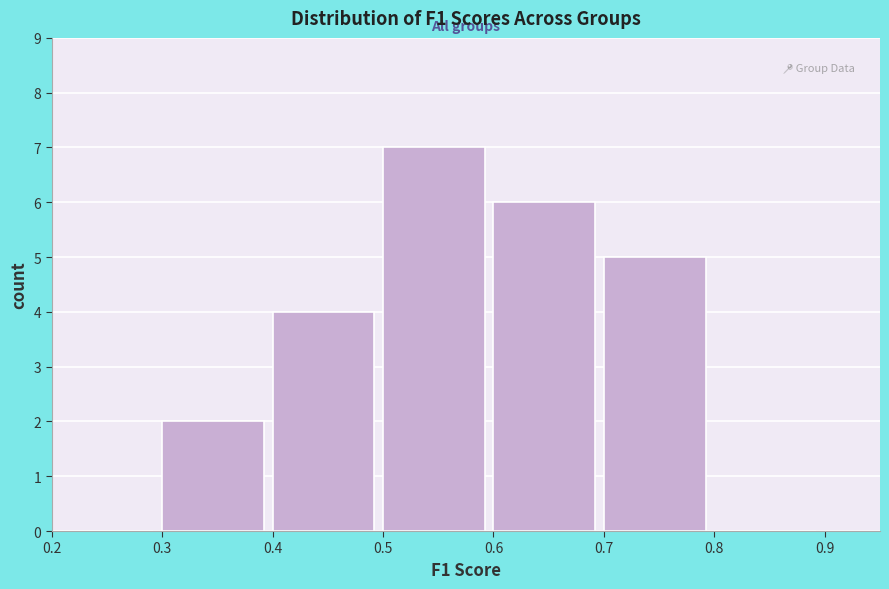

What is the height of the bar covering 0.7 to 0.8 on the x-axis? The values are not printed on the chart, so give them approximately, as read against the axis.

5